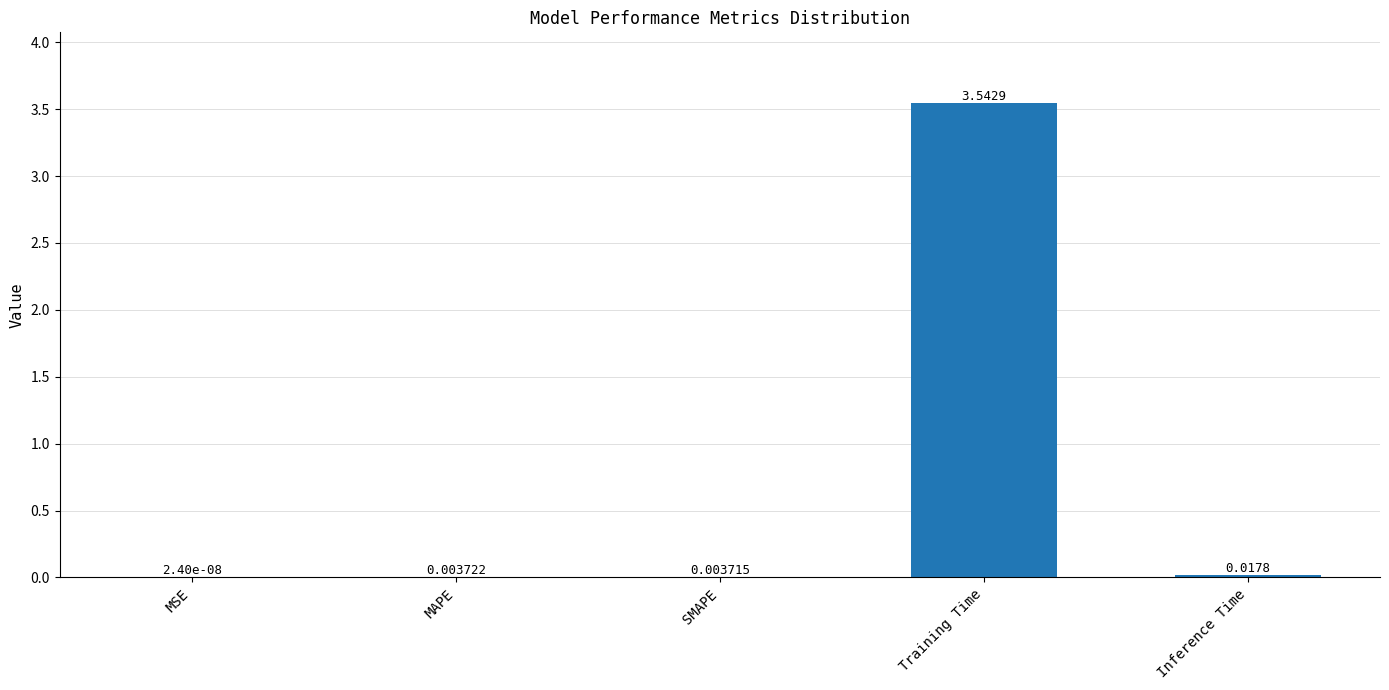

What is the average value?

0.7